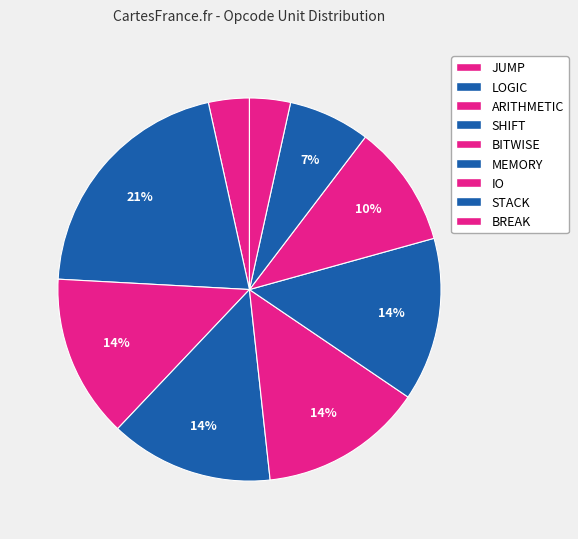

What is the ratio of the value at BREAK to the value at MEMORY?

0.2